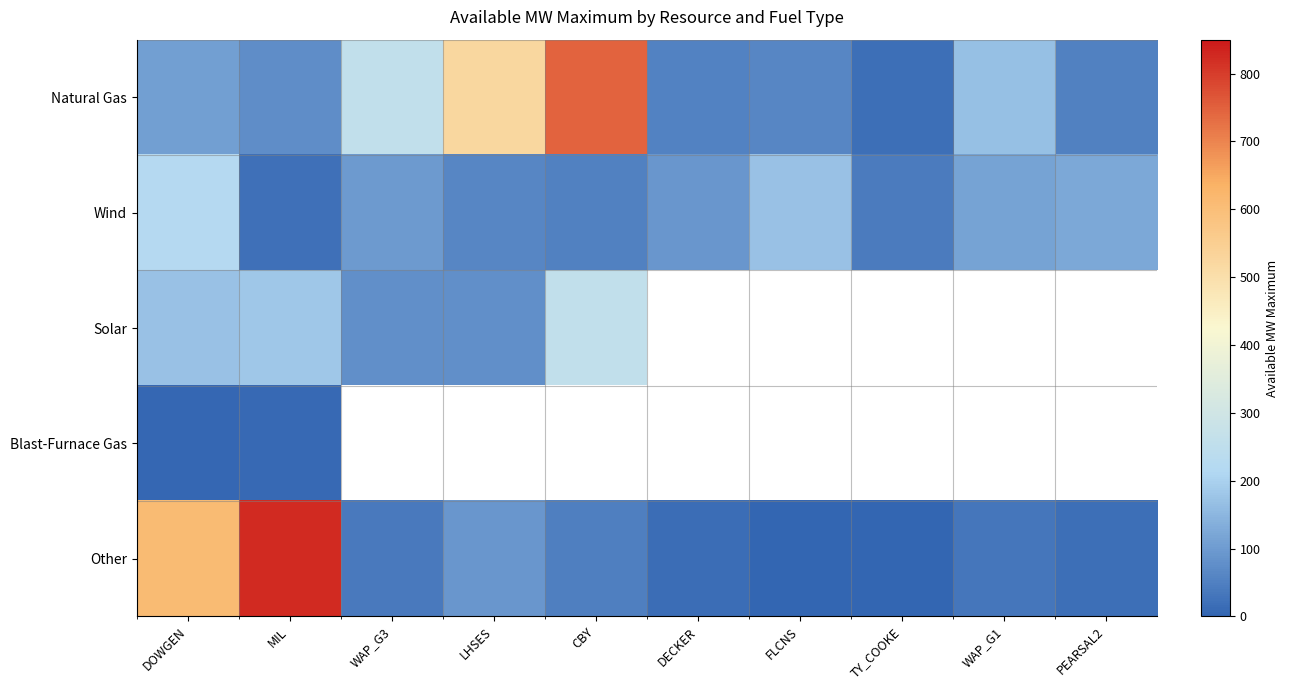

What is the minimum value for Other?

1.0